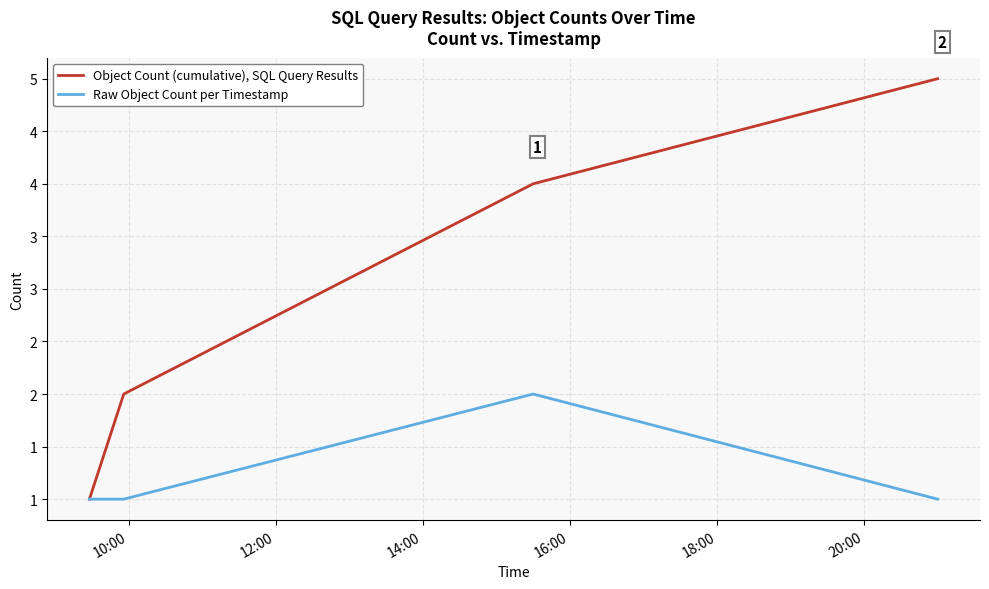

Is this an area chart (filled region under the line)?

No